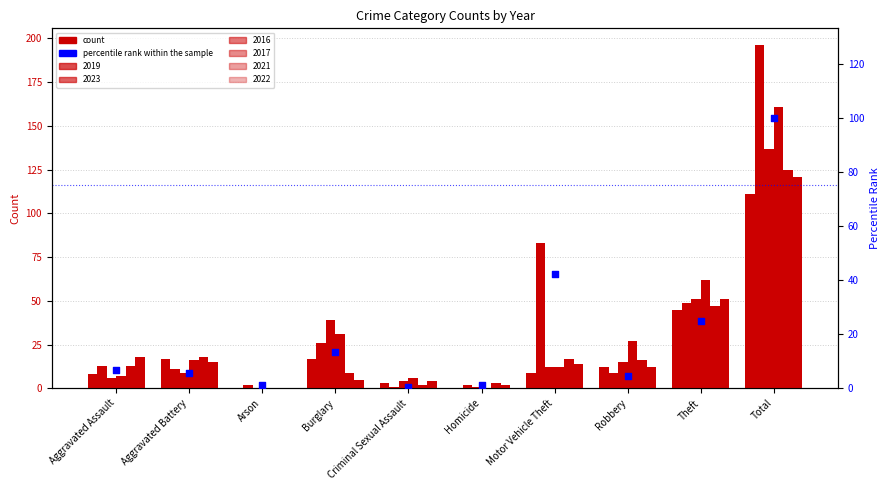

What is the ratio of the value at Burglary to the value at Aggravated Assault?

2.0